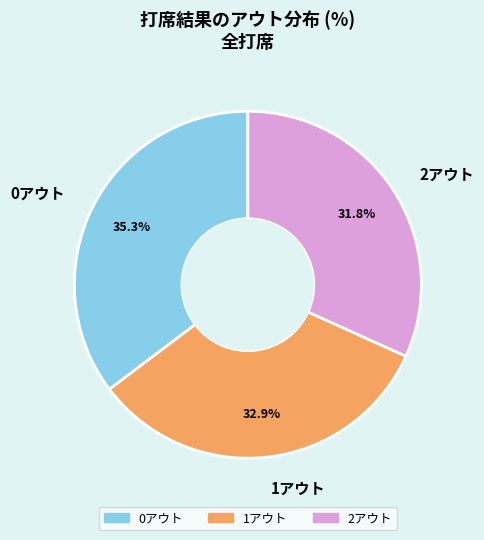

Combined, what portion of the pie is 2アウト and 1アウト?

64.7%